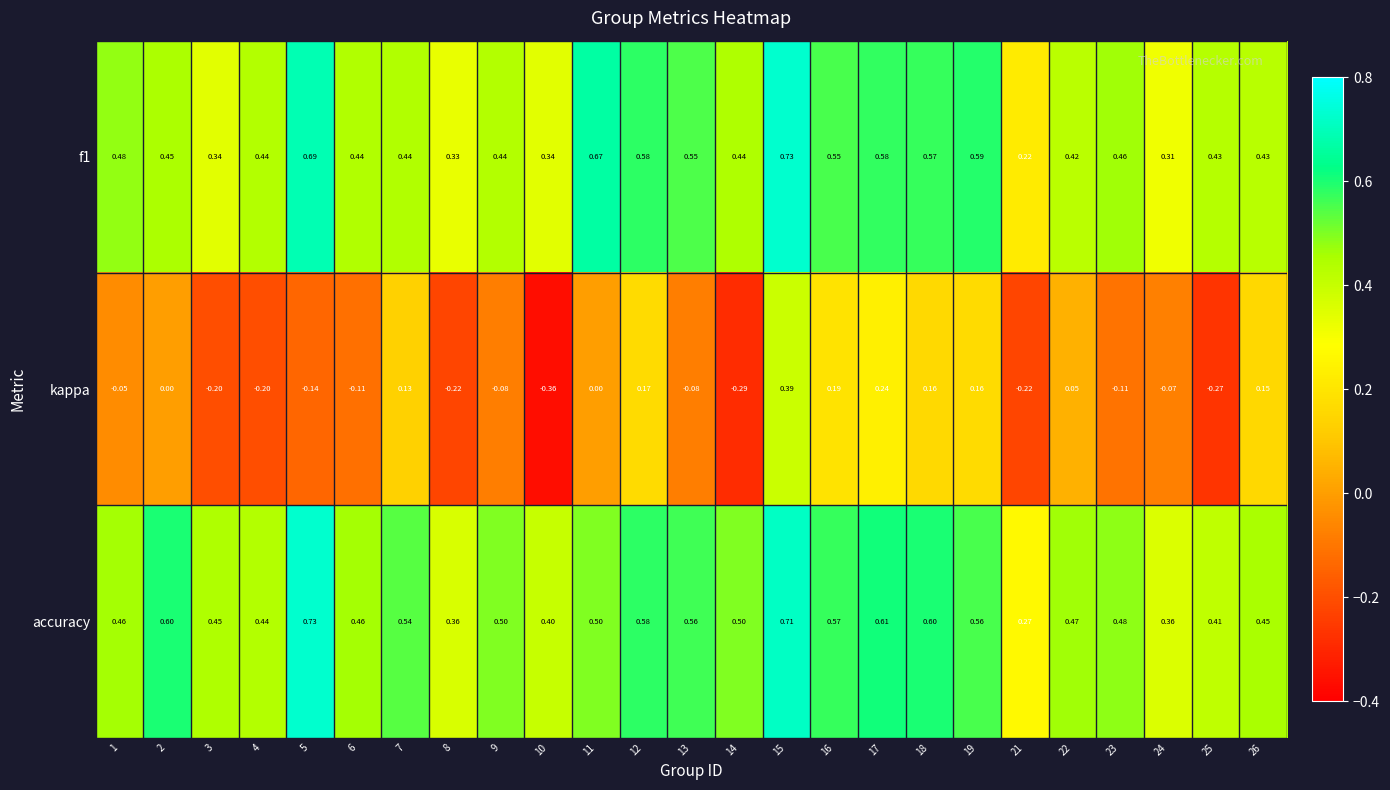

Is the value of kappa at 7 greater than the value of f1 at 23?

No